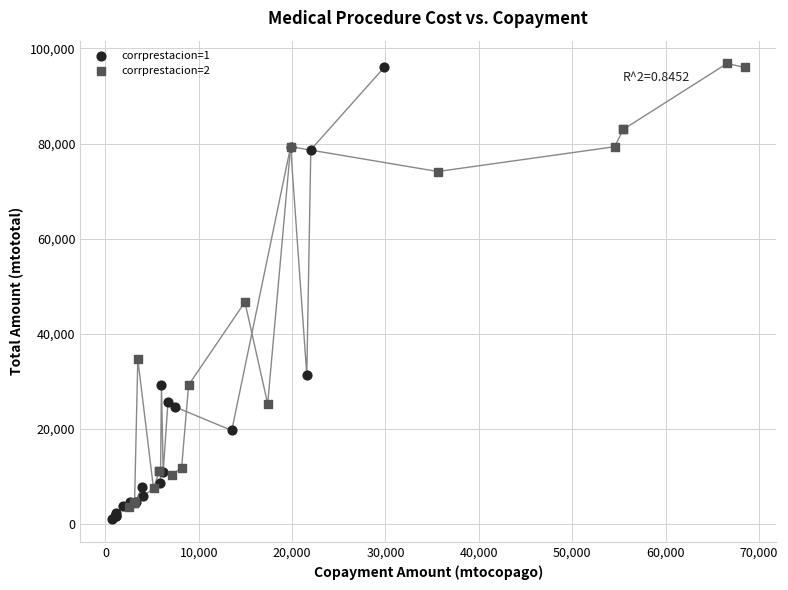

Which series contains the highest Y value?

corrprestacion=2